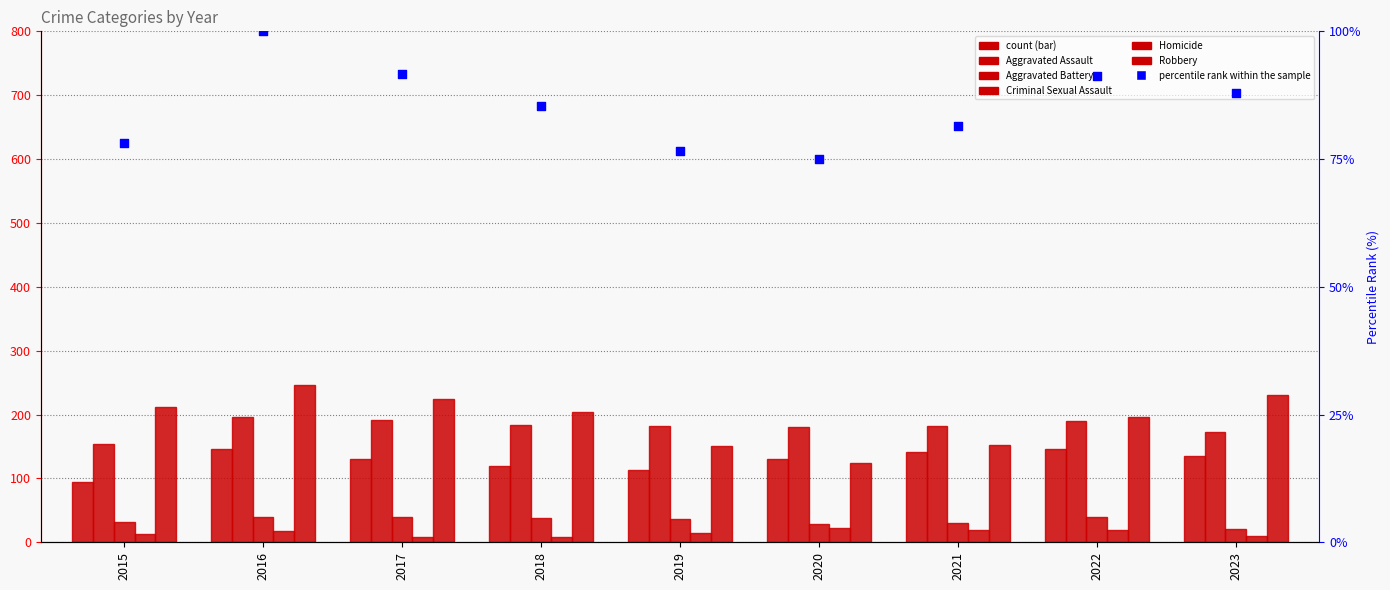

What is the total value across all series at 2016?

747.0